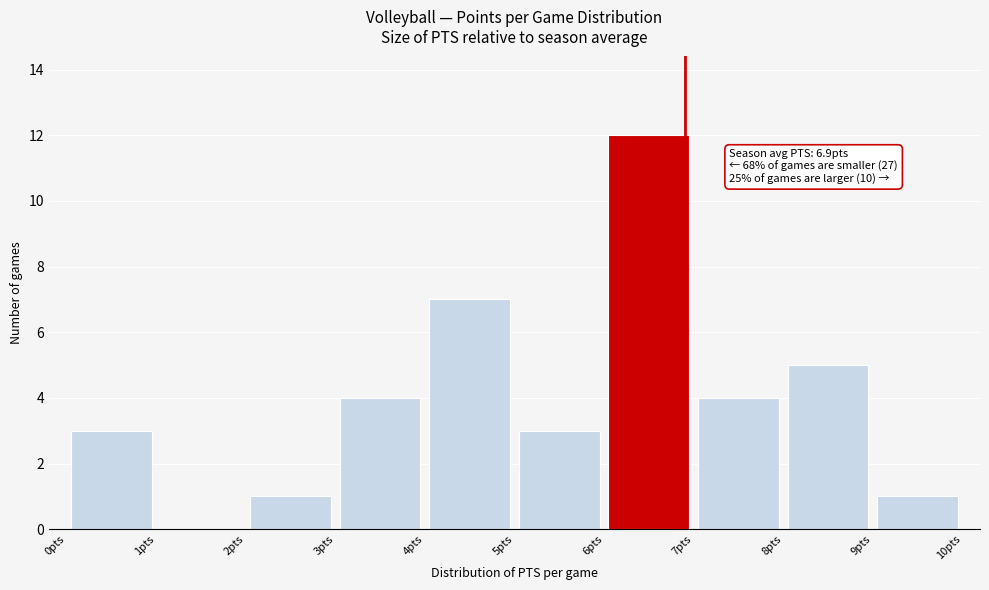

Over which range of the x-axis is the bar tallest?

6 to 7